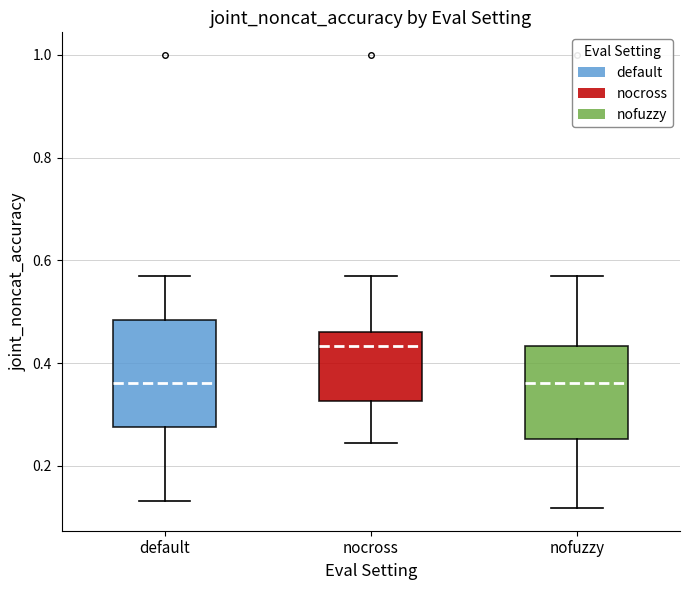

Reading left to right, transcribe this box plot: for each box, give where its median line is, the range the box spans, and where its two whiskers end, as read against the y-axis. The values are not printed on the chart, so give them approximately, as read against the axis.

default: median 0.36, box 0.28 to 0.48, whiskers 0.14 to 0.56
nocross: median 0.44, box 0.32 to 0.46, whiskers 0.24 to 0.56
nofuzzy: median 0.36, box 0.26 to 0.44, whiskers 0.12 to 0.56